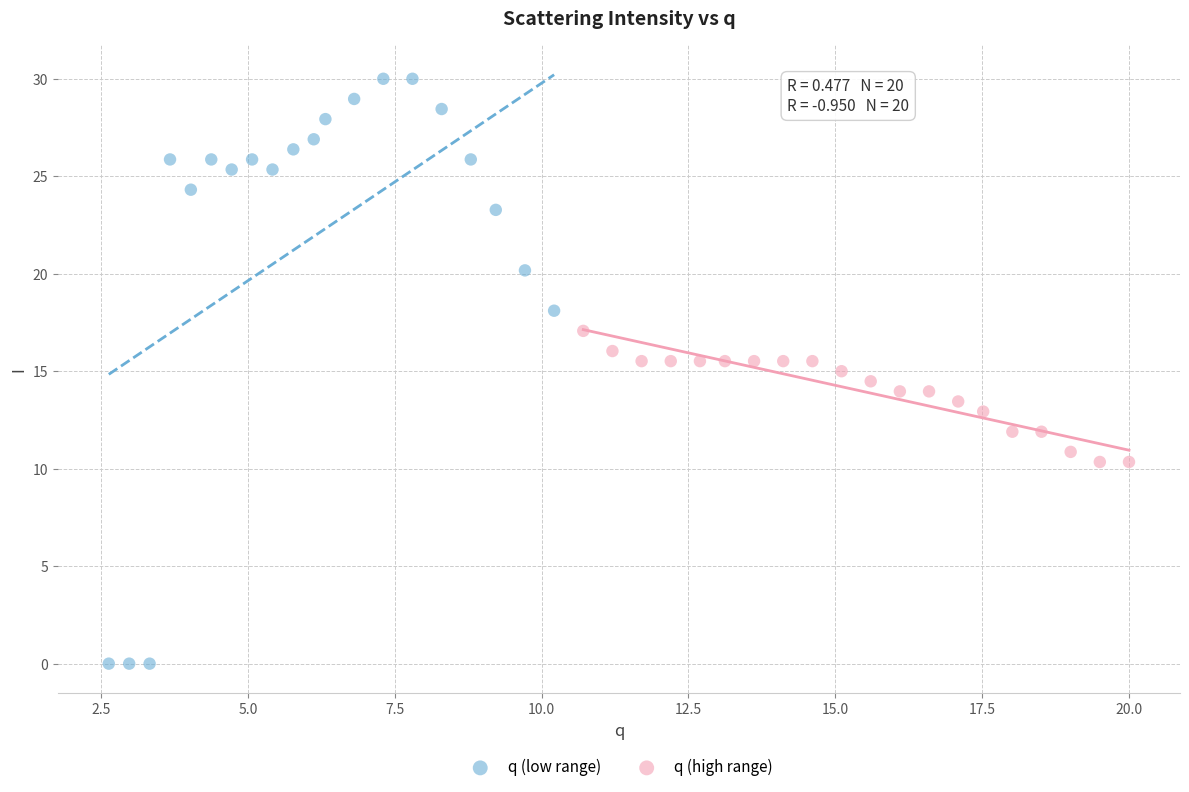

What are all the series names shown in the legend?

q (low range), q (high range)